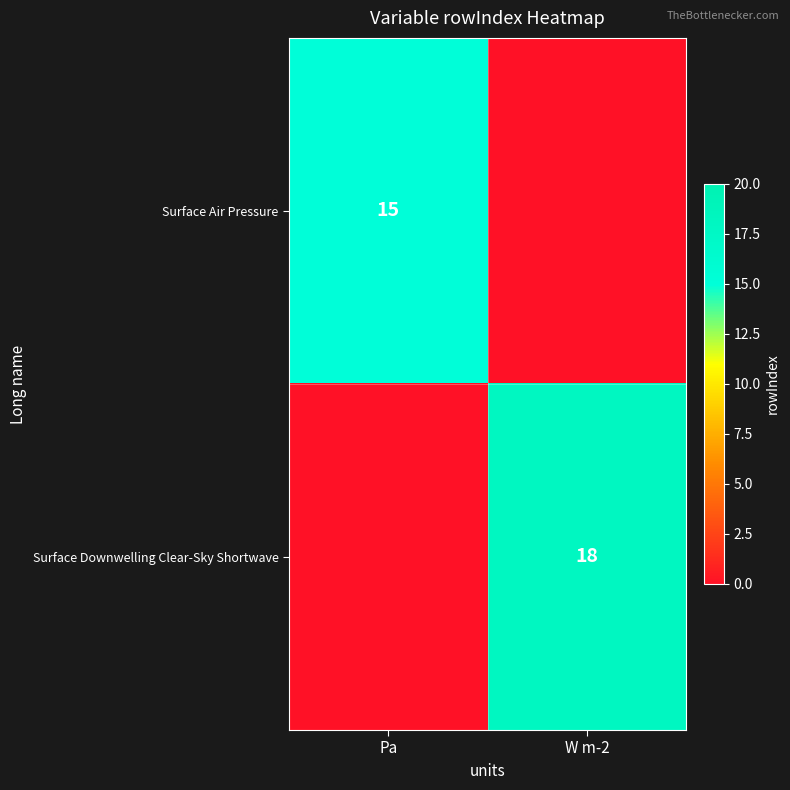

What is the difference between the highest and lowest values at W m-2?

18